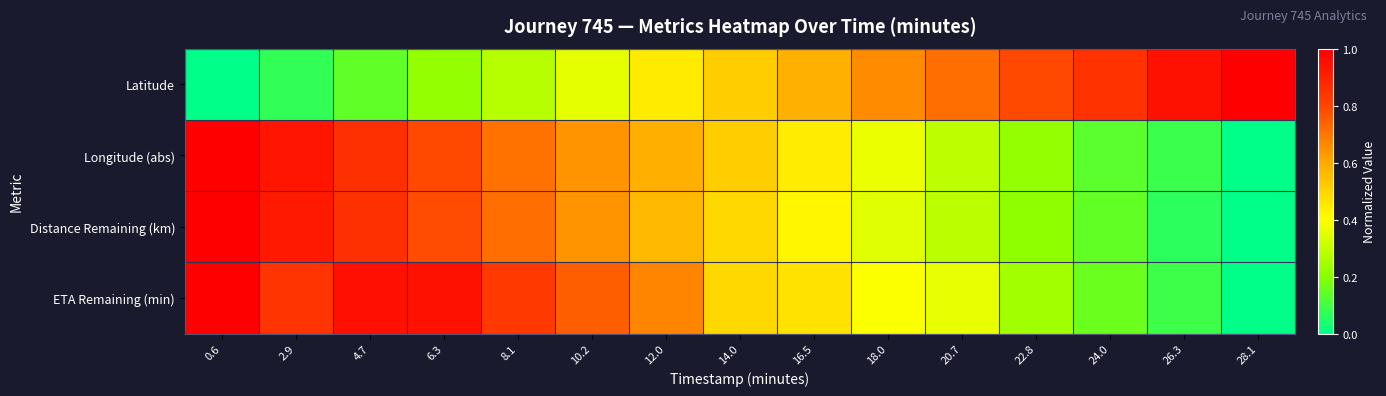

Reading right to left, what are all the values shown in this chart?

Latitude: 28.1=1.0	26.3=0.9	24.0=0.8	22.8=0.8	20.7=0.7	18.0=0.7	16.5=0.6	14.0=0.5	12.0=0.4	10.2=0.4	8.1=0.3	6.3=0.2	4.7=0.1	2.9=0.1	0.6=0.0
Longitude (abs): 28.1=0.0	26.3=0.1	24.0=0.1	22.8=0.2	20.7=0.3	18.0=0.4	16.5=0.4	14.0=0.5	12.0=0.6	10.2=0.6	8.1=0.7	6.3=0.8	4.7=0.9	2.9=0.9	0.6=1.0
Distance Remaining (km): 28.1=0.0	26.3=0.1	24.0=0.1	22.8=0.2	20.7=0.3	18.0=0.3	16.5=0.4	14.0=0.5	12.0=0.6	10.2=0.6	8.1=0.7	6.3=0.8	4.7=0.9	2.9=0.9	0.6=1.0
ETA Remaining (min): 28.1=0.0	26.3=0.1	24.0=0.2	22.8=0.2	20.7=0.4	18.0=0.4	16.5=0.5	14.0=0.5	12.0=0.7	10.2=0.7	8.1=0.8	6.3=0.9	4.7=1.0	2.9=0.8	0.6=1.0